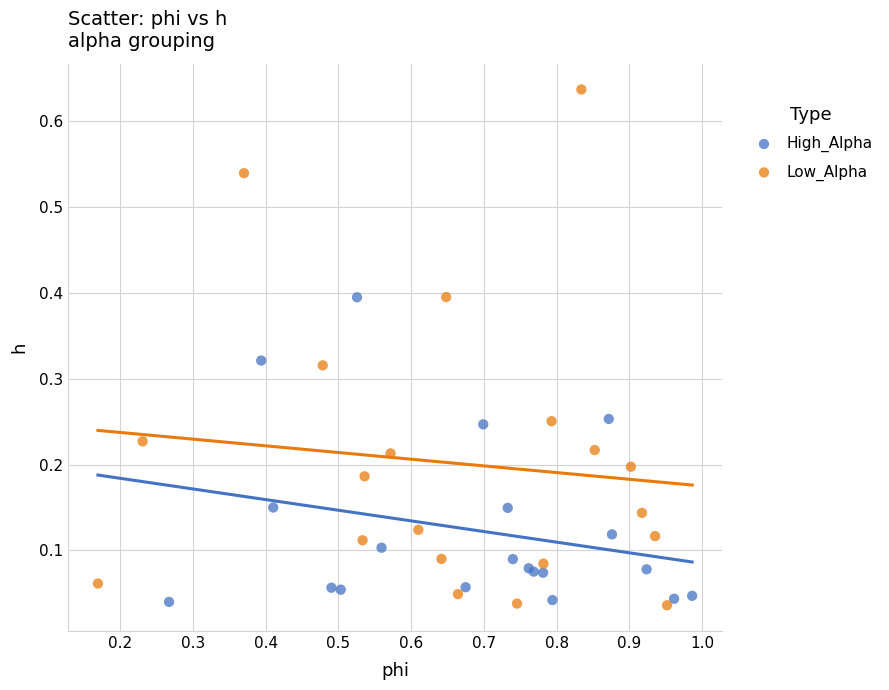

Which series has the widest spread of Y values?

Low_Alpha